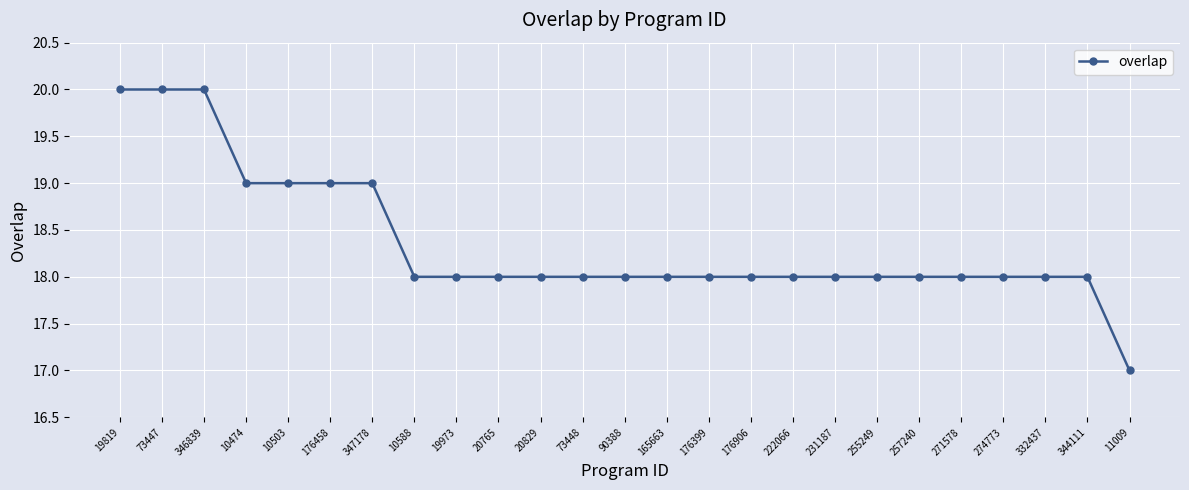

What position from the left is 73447?

2